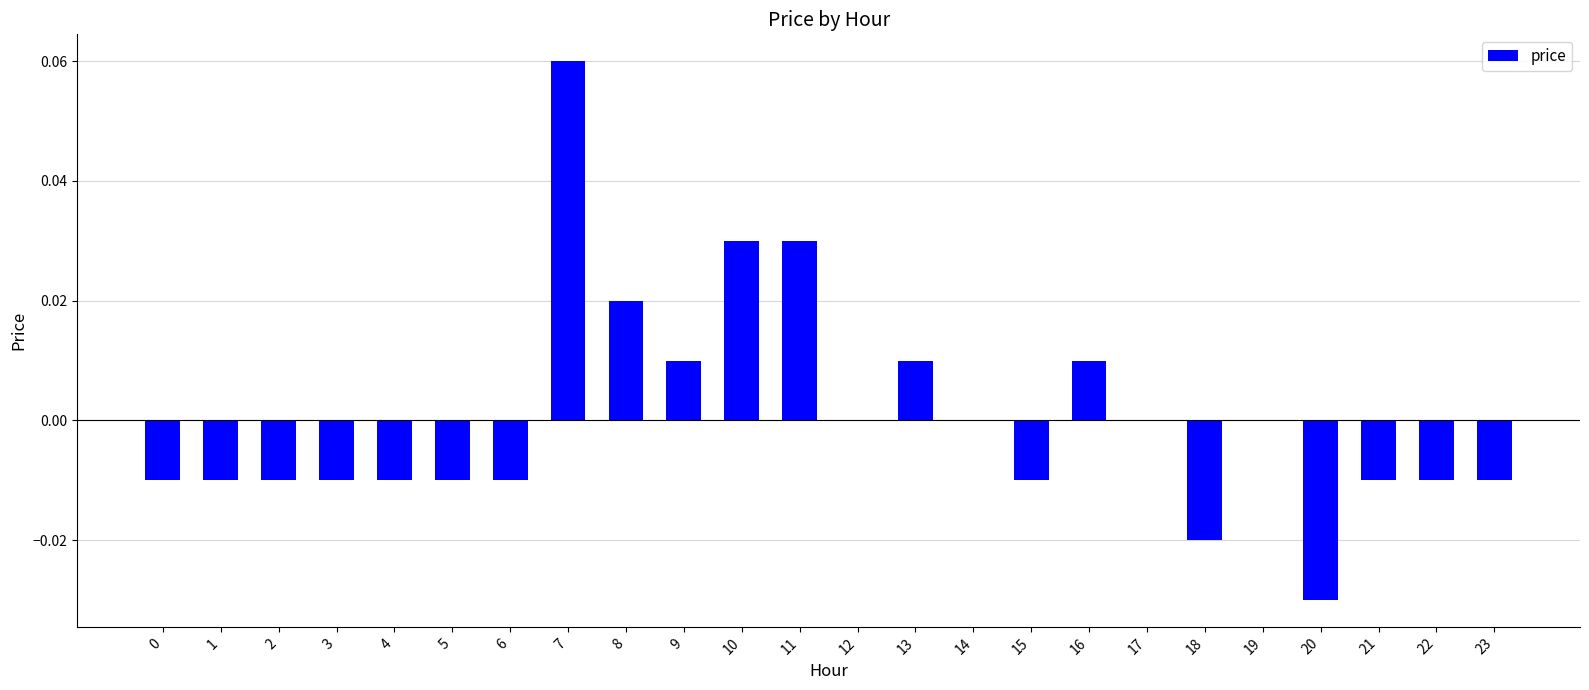

Which has a higher value, 19 or 15?

19